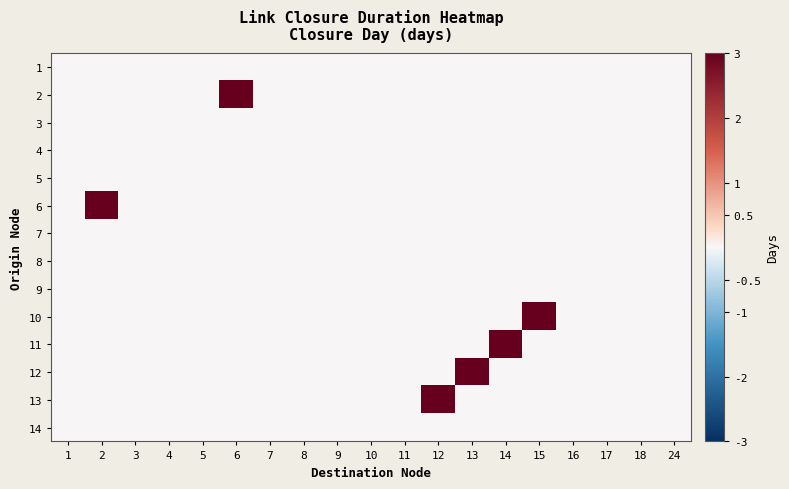

Reading right to left, what are all the values shown in this chart?

1: 24=0	18=0	17=0	16=0	15=0	14=0	13=0	12=0	11=0	10=0	9=0	8=0	7=0	6=0	5=0	4=0	3=0	2=0	1=0
2: 24=0	18=0	17=0	16=0	15=0	14=0	13=0	12=0	11=0	10=0	9=0	8=0	7=0	6=3	5=0	4=0	3=0	2=0	1=0
3: 24=0	18=0	17=0	16=0	15=0	14=0	13=0	12=0	11=0	10=0	9=0	8=0	7=0	6=0	5=0	4=0	3=0	2=0	1=0
4: 24=0	18=0	17=0	16=0	15=0	14=0	13=0	12=0	11=0	10=0	9=0	8=0	7=0	6=0	5=0	4=0	3=0	2=0	1=0
5: 24=0	18=0	17=0	16=0	15=0	14=0	13=0	12=0	11=0	10=0	9=0	8=0	7=0	6=0	5=0	4=0	3=0	2=0	1=0
6: 24=0	18=0	17=0	16=0	15=0	14=0	13=0	12=0	11=0	10=0	9=0	8=0	7=0	6=0	5=0	4=0	3=0	2=3	1=0
7: 24=0	18=0	17=0	16=0	15=0	14=0	13=0	12=0	11=0	10=0	9=0	8=0	7=0	6=0	5=0	4=0	3=0	2=0	1=0
8: 24=0	18=0	17=0	16=0	15=0	14=0	13=0	12=0	11=0	10=0	9=0	8=0	7=0	6=0	5=0	4=0	3=0	2=0	1=0
9: 24=0	18=0	17=0	16=0	15=0	14=0	13=0	12=0	11=0	10=0	9=0	8=0	7=0	6=0	5=0	4=0	3=0	2=0	1=0
10: 24=0	18=0	17=0	16=0	15=3	14=0	13=0	12=0	11=0	10=0	9=0	8=0	7=0	6=0	5=0	4=0	3=0	2=0	1=0
11: 24=0	18=0	17=0	16=0	15=0	14=3	13=0	12=0	11=0	10=0	9=0	8=0	7=0	6=0	5=0	4=0	3=0	2=0	1=0
12: 24=0	18=0	17=0	16=0	15=0	14=0	13=3	12=0	11=0	10=0	9=0	8=0	7=0	6=0	5=0	4=0	3=0	2=0	1=0
13: 24=0	18=0	17=0	16=0	15=0	14=0	13=0	12=3	11=0	10=0	9=0	8=0	7=0	6=0	5=0	4=0	3=0	2=0	1=0
14: 24=0	18=0	17=0	16=0	15=0	14=0	13=0	12=0	11=0	10=0	9=0	8=0	7=0	6=0	5=0	4=0	3=0	2=0	1=0